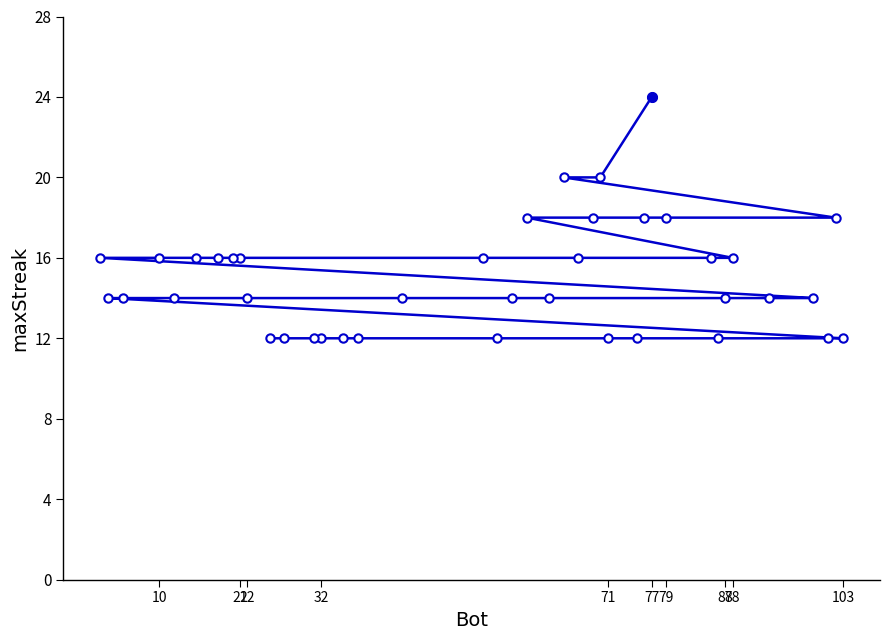

True or false: there are more than 2 points higher than both neighbors.

False